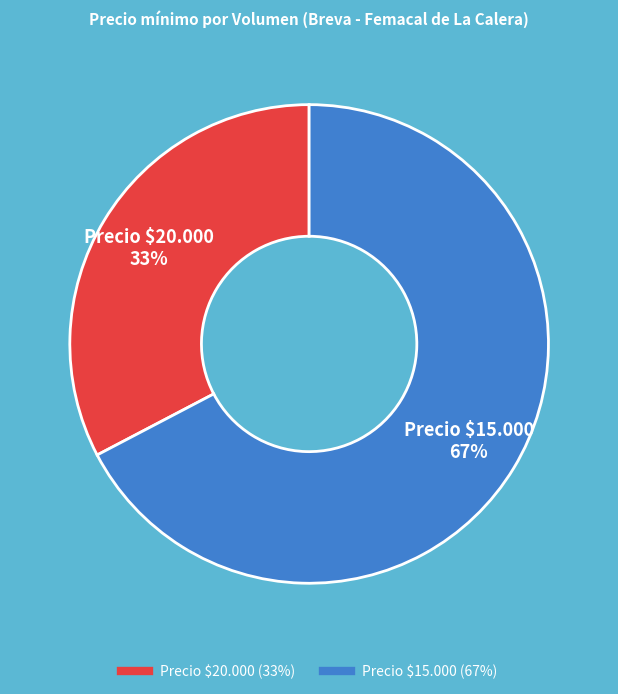

How many segments does this pie chart have?

2